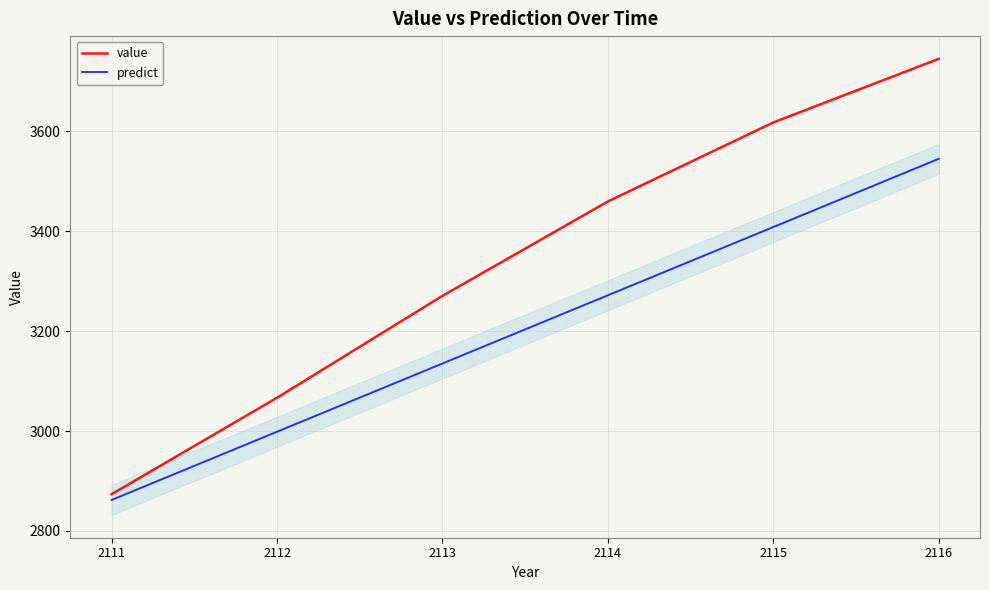

True or false: predict has more than 2 points higher than both neighbors.

False